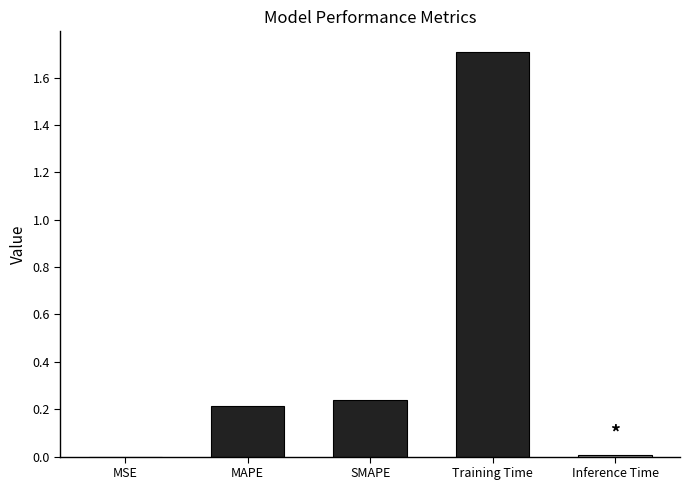

Which has a higher value, MAPE or SMAPE?

SMAPE